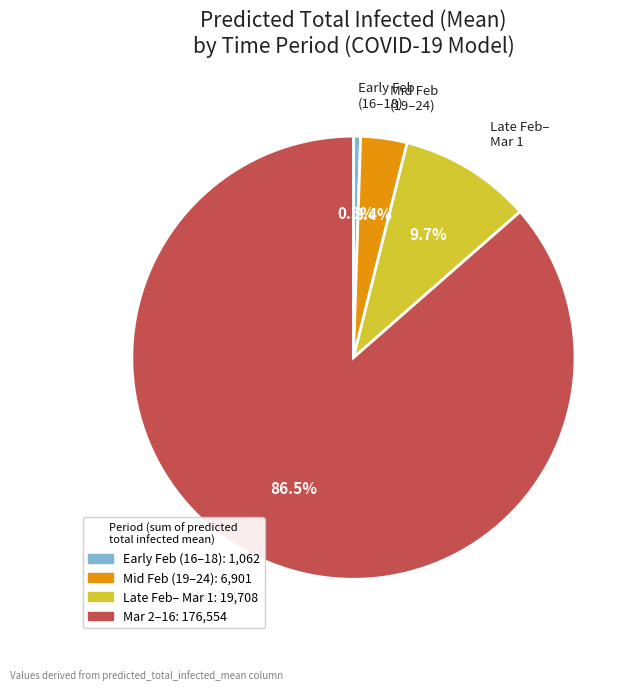

Is there a majority slice in this chart?

Yes